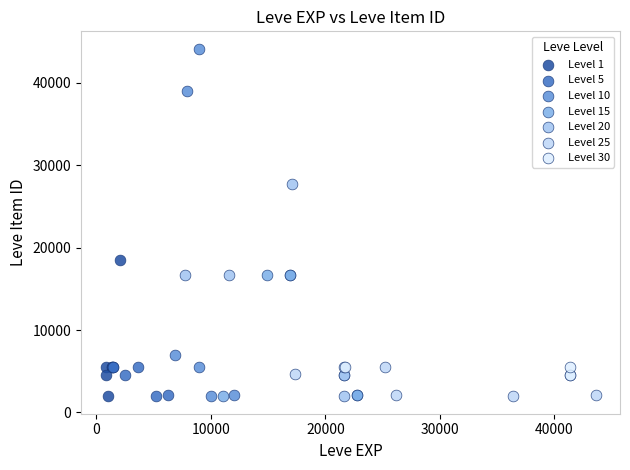

Which series has the largest Y range (max minus min)?

Level 10